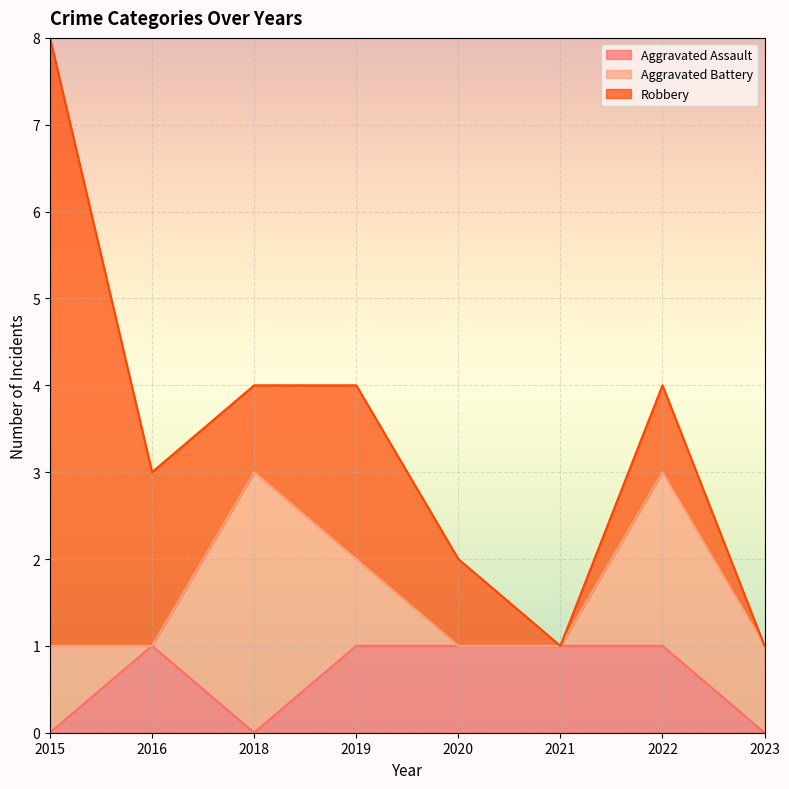

At 2020, list the series in order from largest to smallest.

Aggravated Assault, Robbery, Aggravated Battery